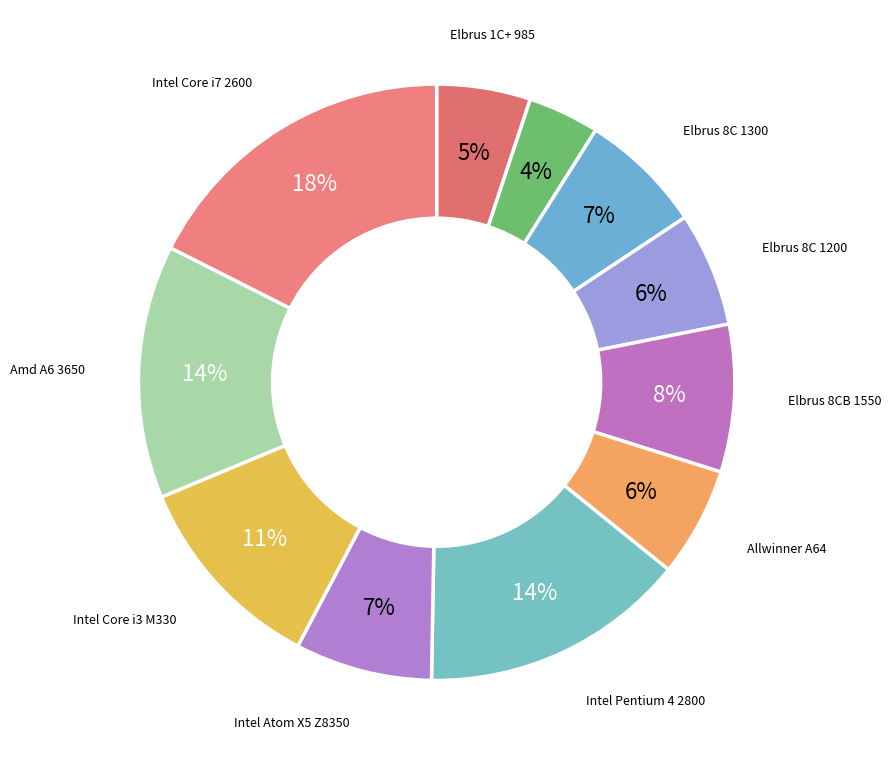

Rank the categories by value from highest to lowest.

Intel Core i7 2600, Intel Pentium 4 2800, Amd A6 3650, Intel Core i3 M330, Elbrus 8CB 1550, Intel Atom X5 Z8350, Elbrus 8C 1300, Elbrus 8C 1200, Allwinner A64, Elbrus 1C+ 985, ELbrus 4C 750